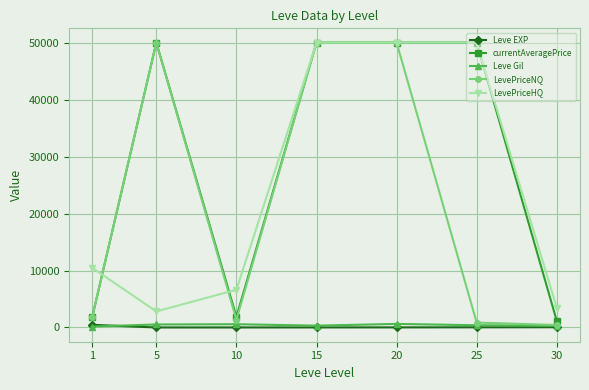

Which series has the largest total across all categories?

currentAveragePrice